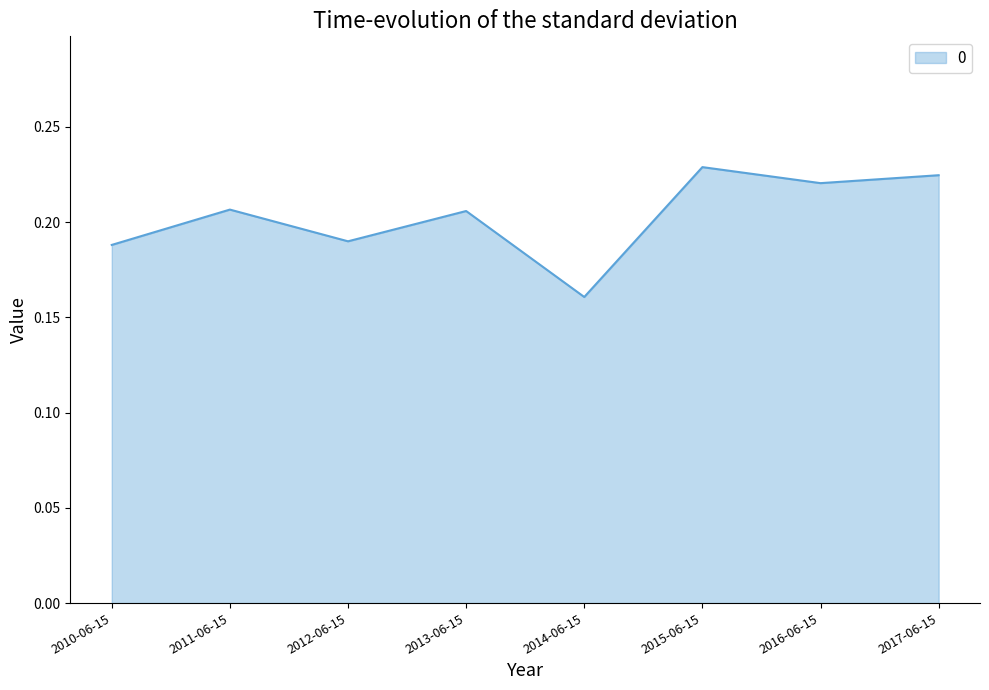

True or false: the data shows 0.3 at 2015-06-15.

False